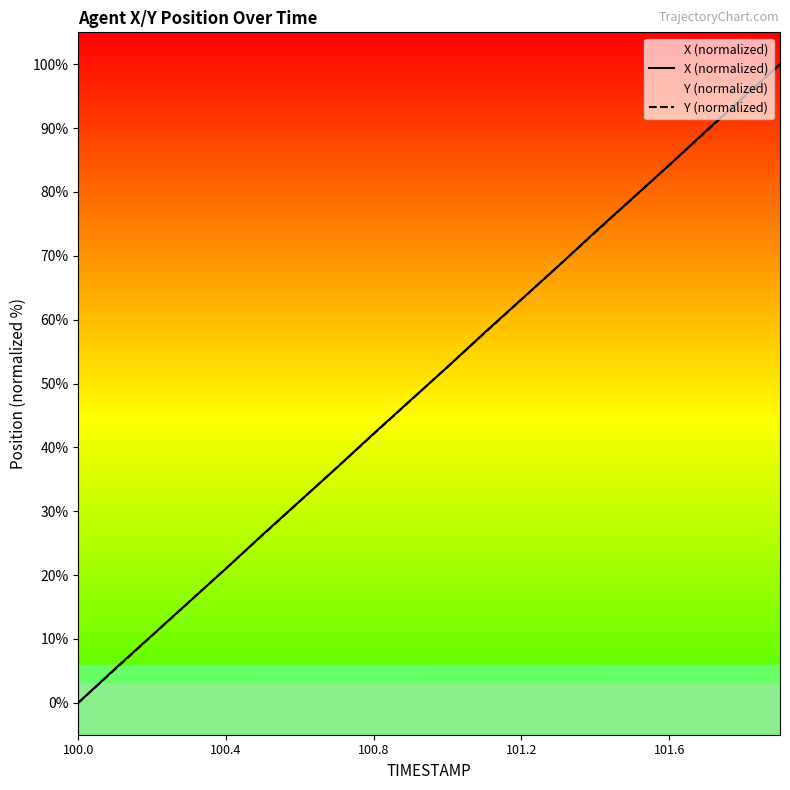

What is the maximum value for Y (normalized)?

100.0